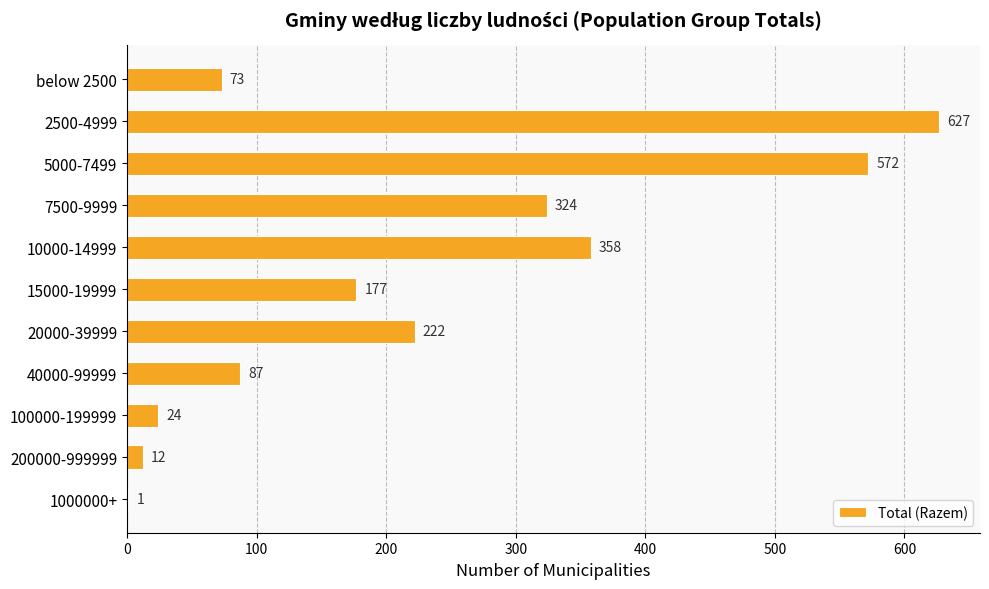

Which label corresponds to the largest value in the chart?

2500-4999